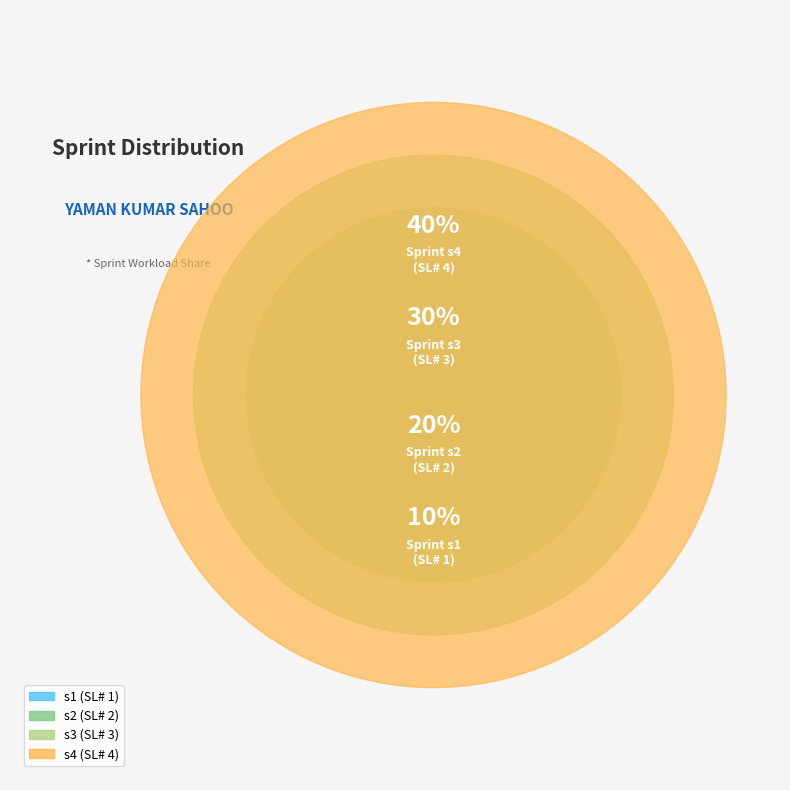

Which slice is the largest?

s4